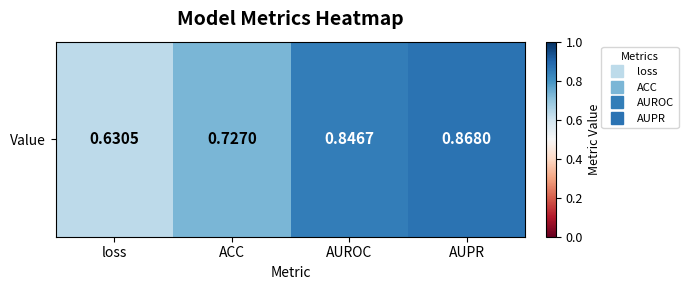

At which category does the chart reach its minimum across all series?

loss